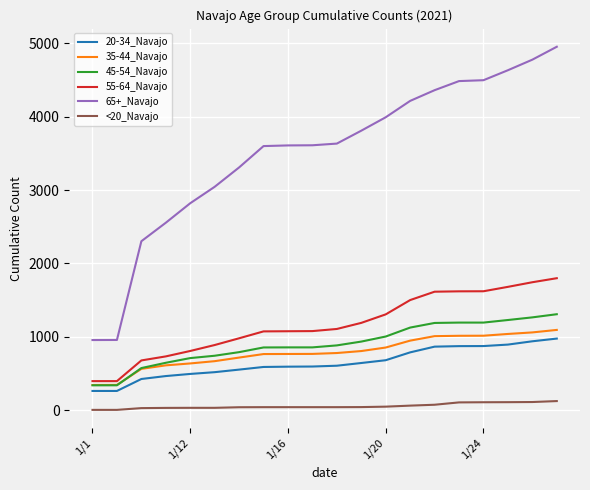

Which series has the largest total across all categories?

65+_Navajo